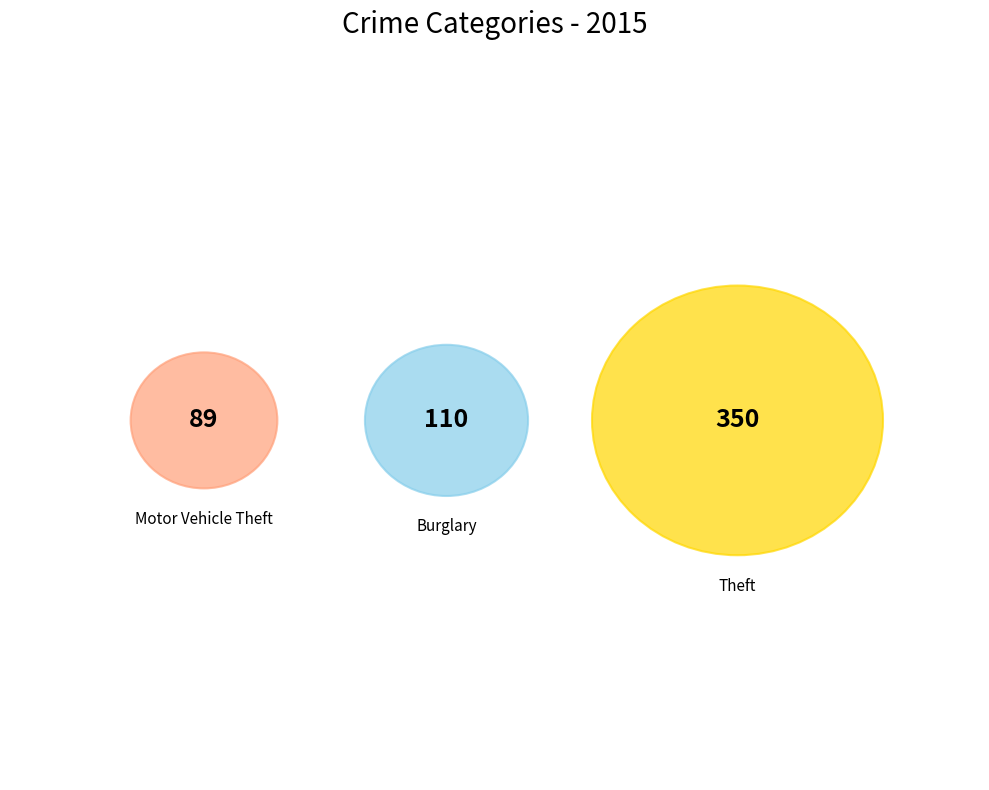

Is it true that Burglary is 2% of the pie?

False